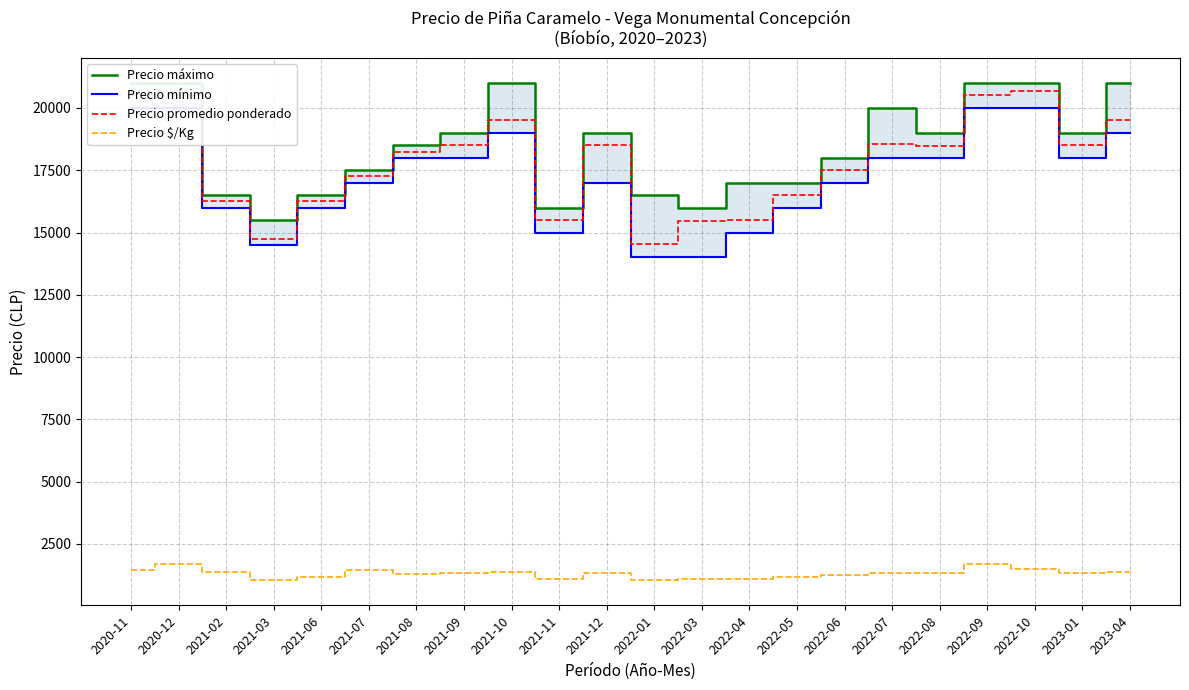

What is the difference between the maximum and second lowest values in the Precio mínimo series?

6000